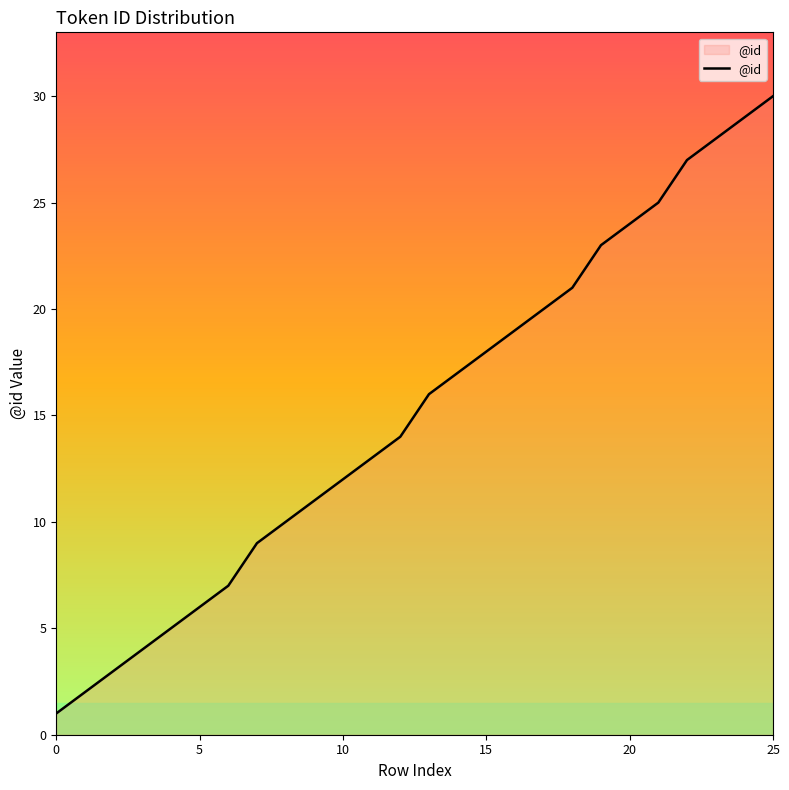

What is the difference between the maximum and minimum values?

29